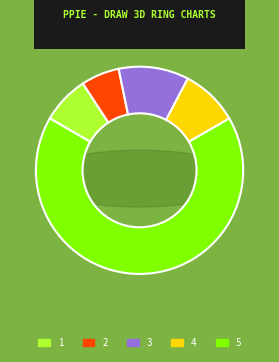

Which category accounts for the majority?

5